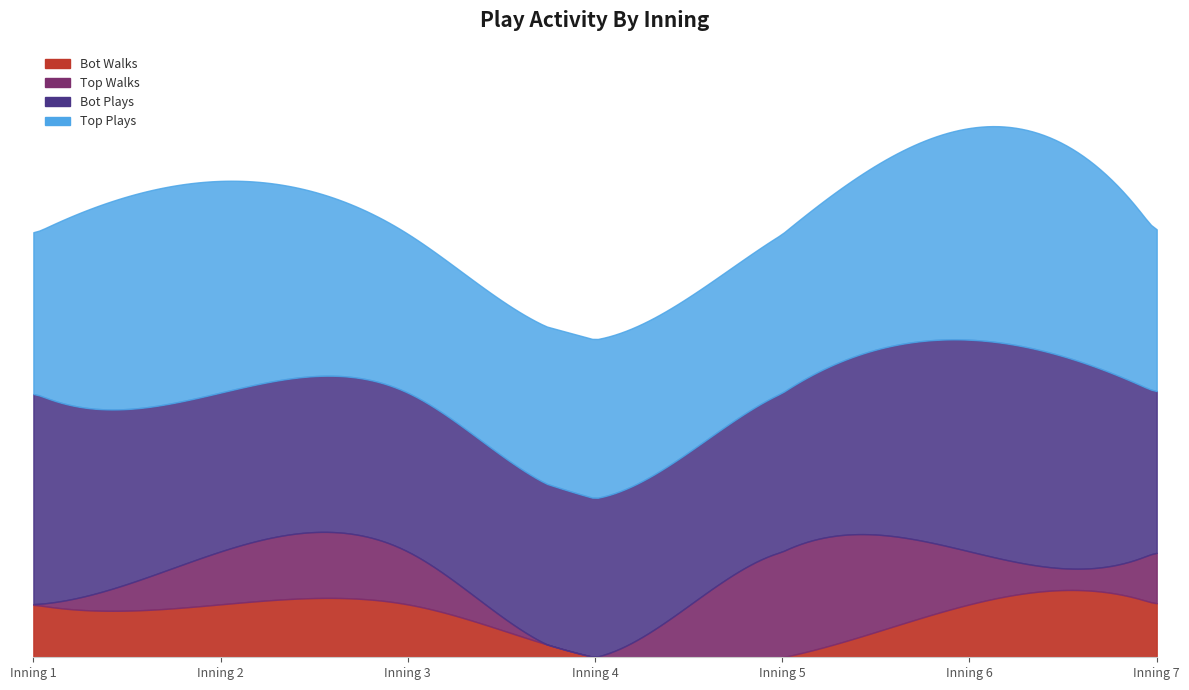

Reading right to left, list all the values displayed in this chart.

top_plays: 3	4	3	3	3	4	3
bot_plays: 3	4	3	3	3	3	4
top_walks: 1	1	2	0	1	1	0
bot_walks: 1	1	0	0	1	1	1